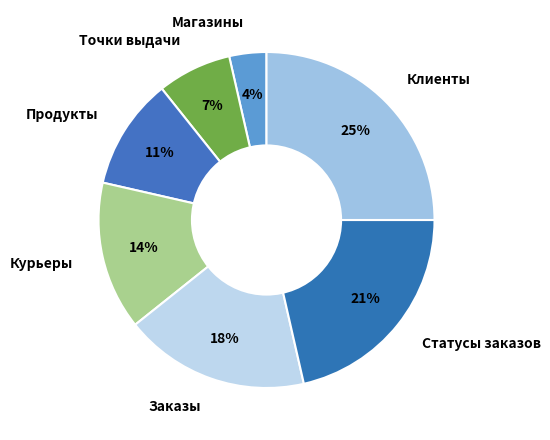

Do Статусы заказов and Клиенты together represent more than half of the pie?

No